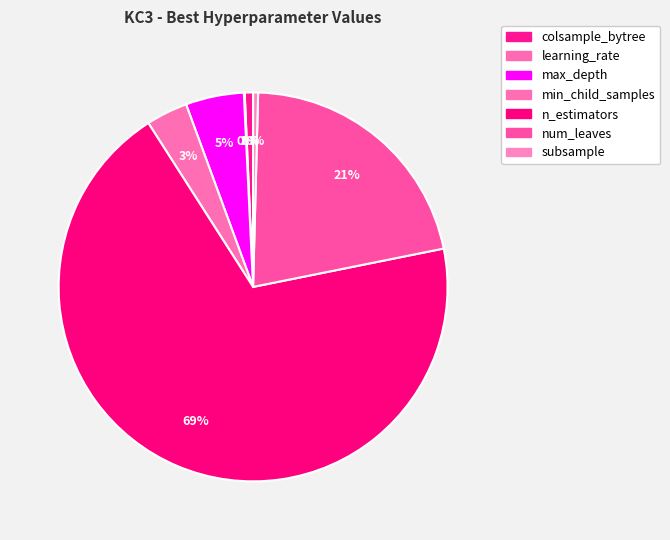

The max_depth slice represents 5% of the pie. True or false?

True